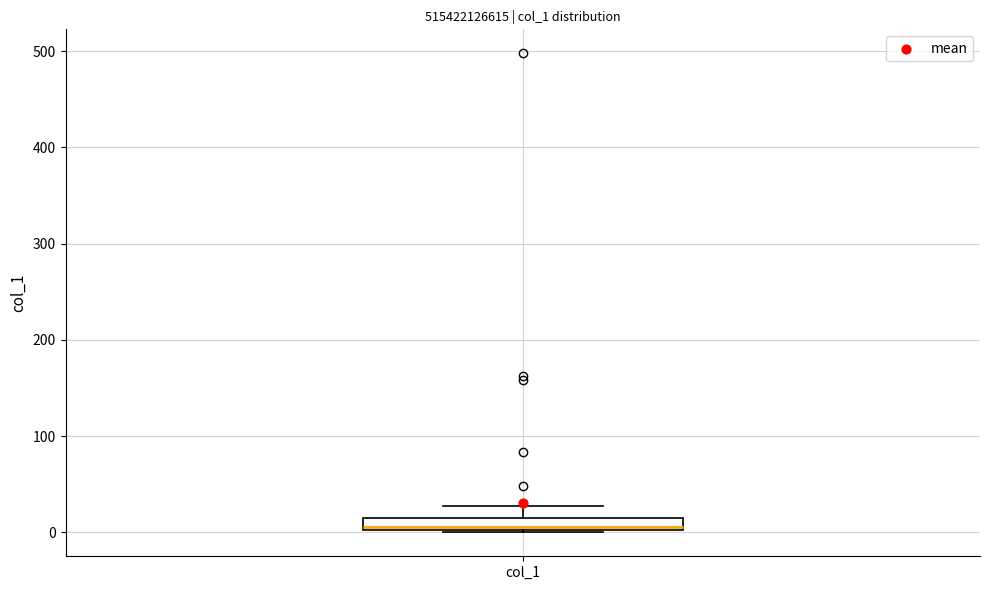

Where is the lower edge of the box for col_1 on the y-axis? The values are not printed on the chart, so give them approximately, as read against the axis.

0